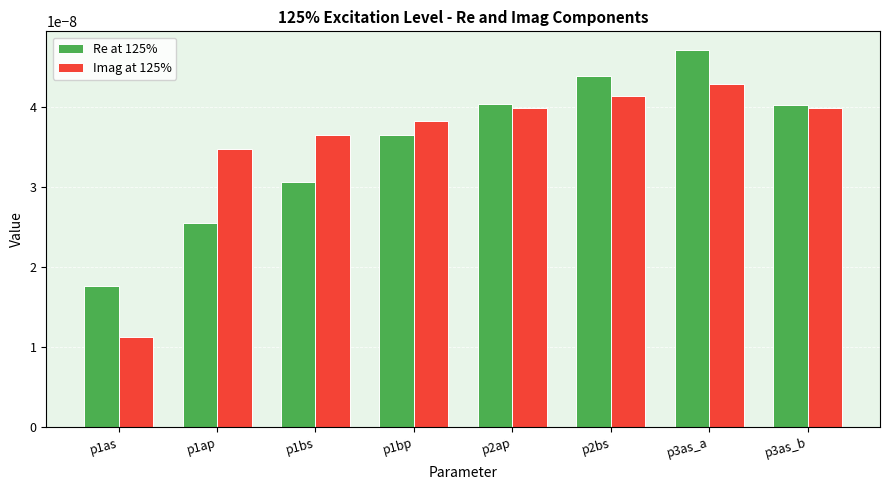

Which category has the lowest value in the Re at 125% series?

p1as